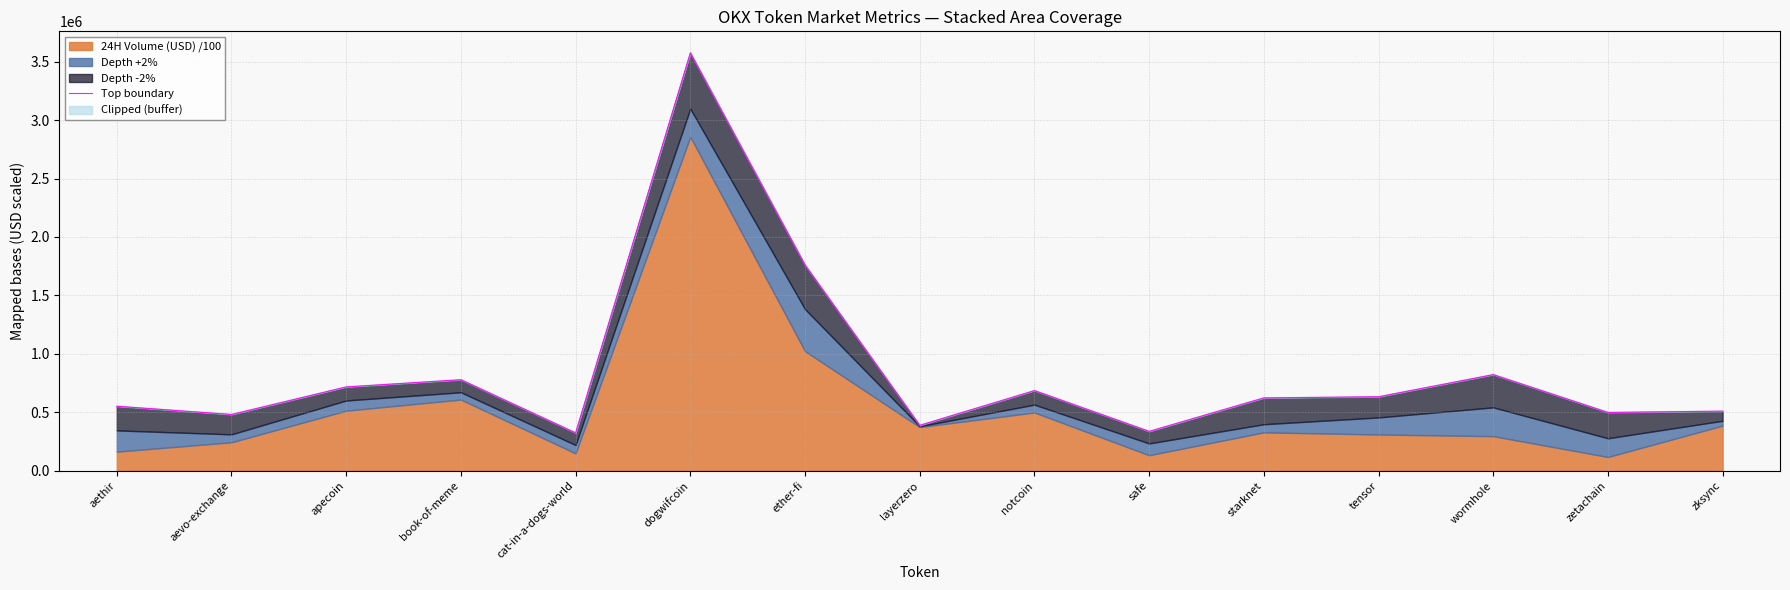

How many points are higher than both their immediate neighbors (excluding endpoints)?

4